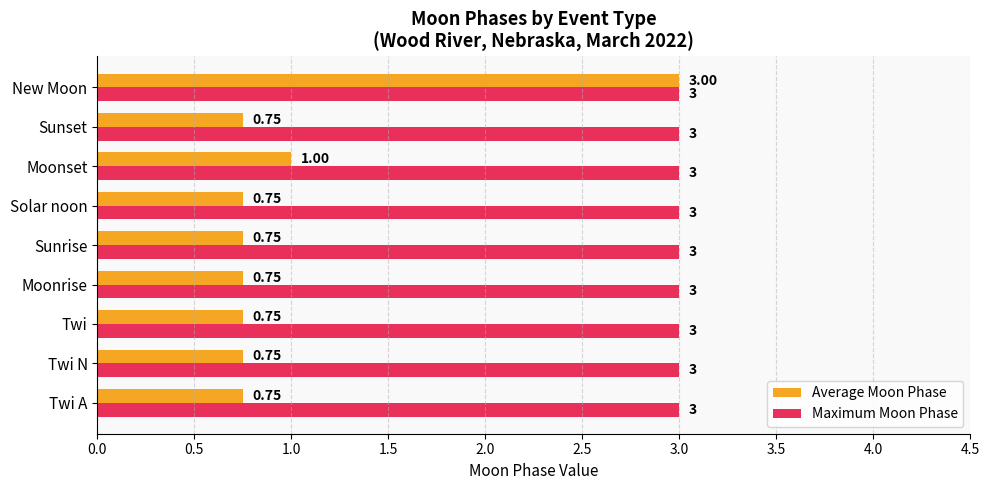

Where is Average Moon Phase nearest to the value 1?

Moonset